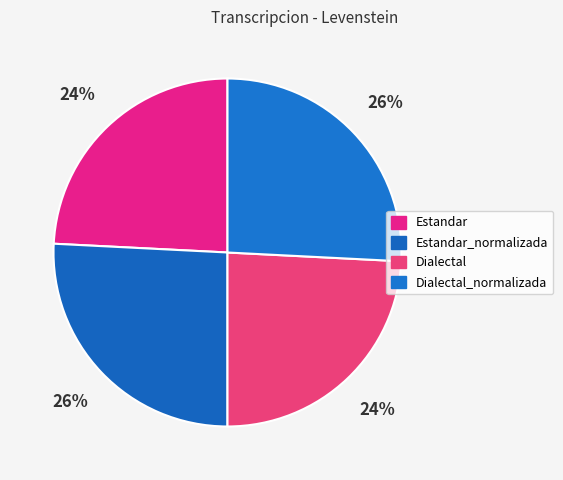

Does any single category account for the majority?

No